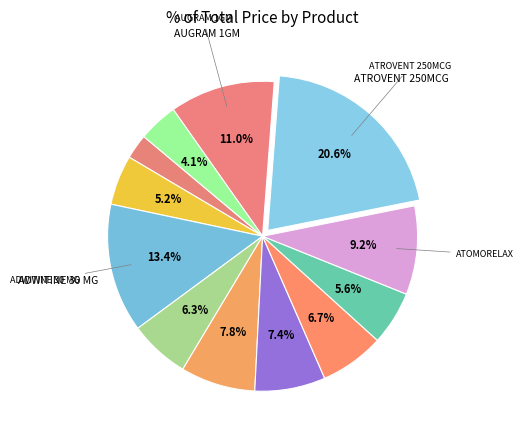

How many slices are in this pie chart?

12